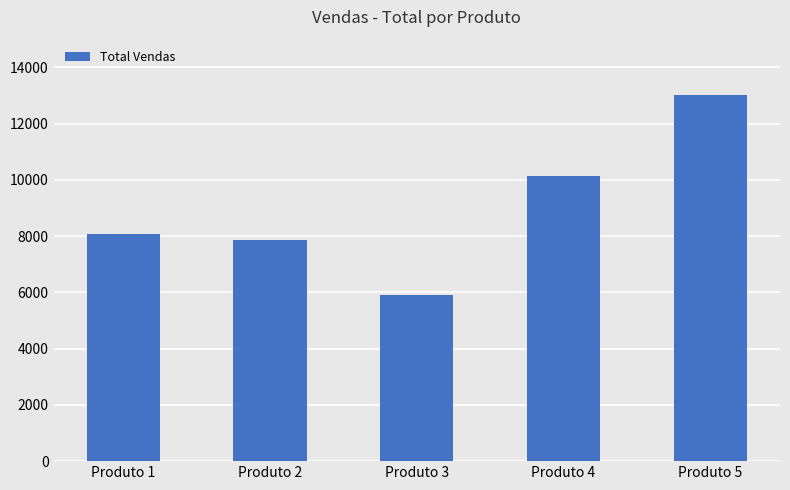

The chart shows a value of 2368.0 at Produto 4. True or false?

False